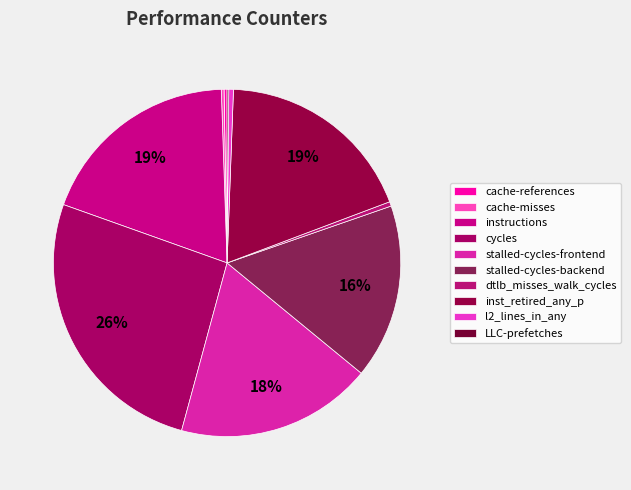

What percentage is NOT represented by inst_retired_any_p?

81.3%